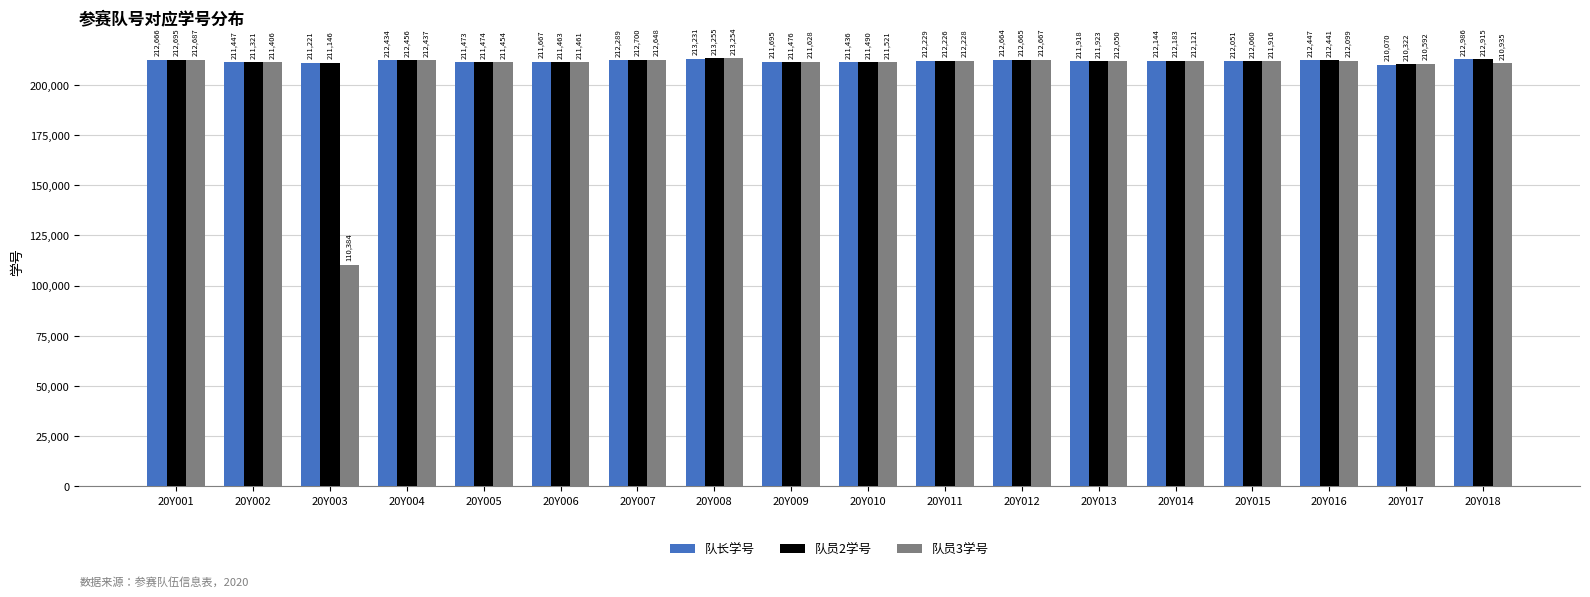

Which series changed the most between 20Y005 and 20Y018?

队长学号